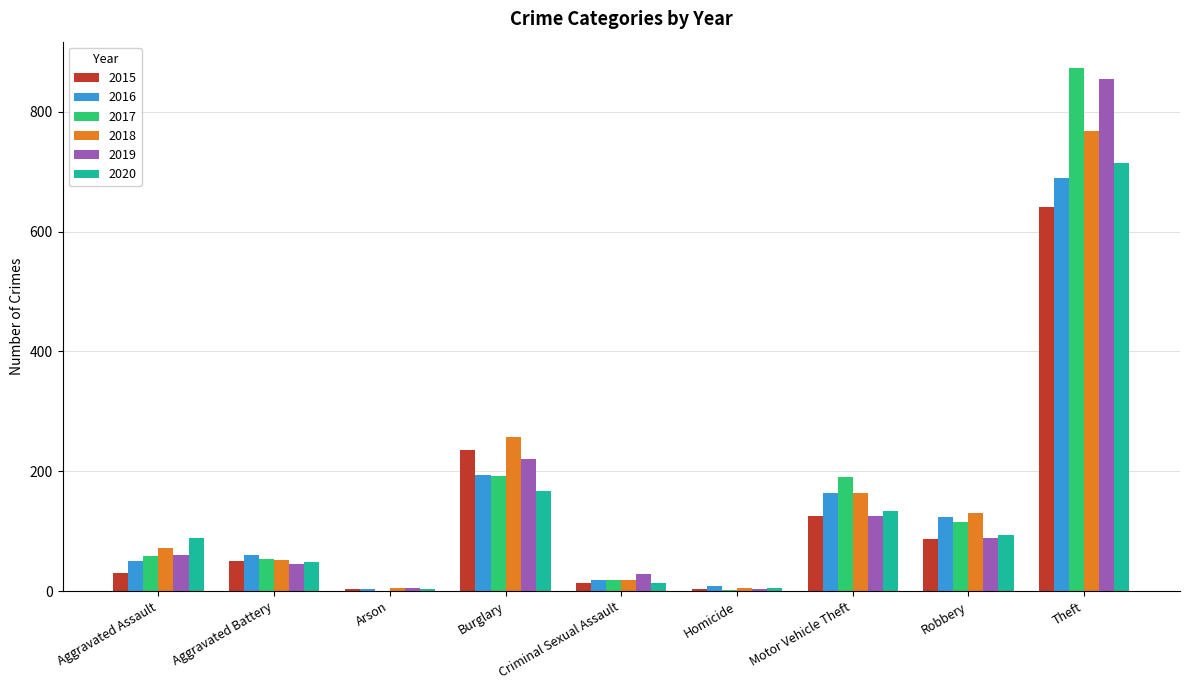

Read the 2015 value at Theft, to the nearest 100.

600